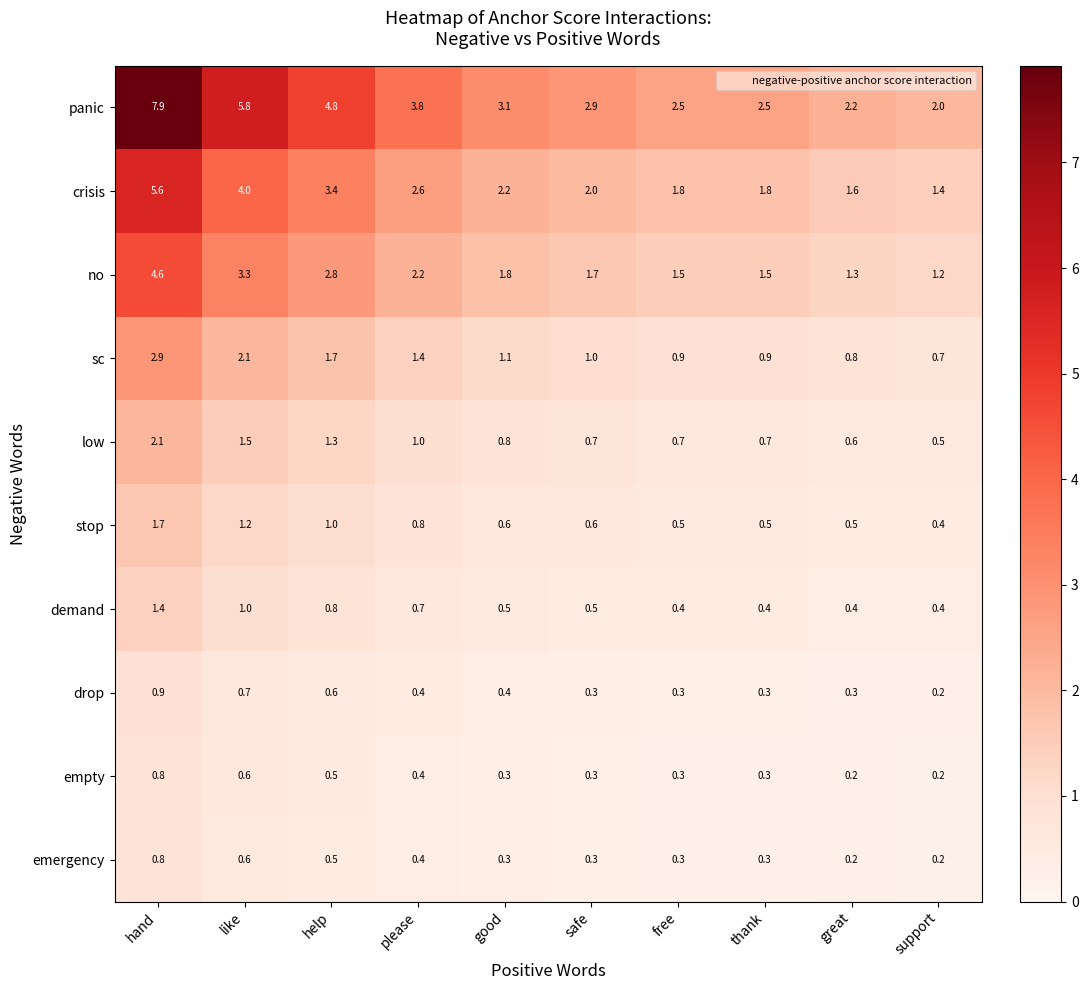

What is the smallest value displayed?

0.2